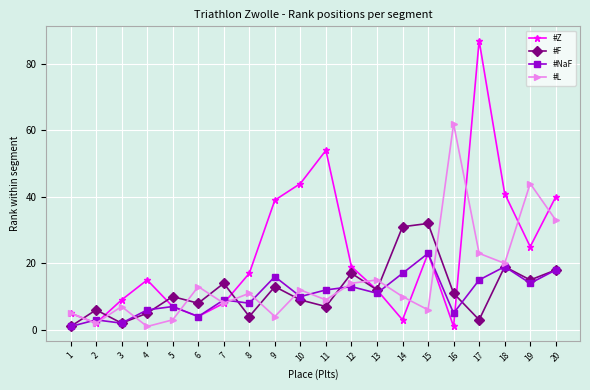

Count the number of data series in this chart.

4